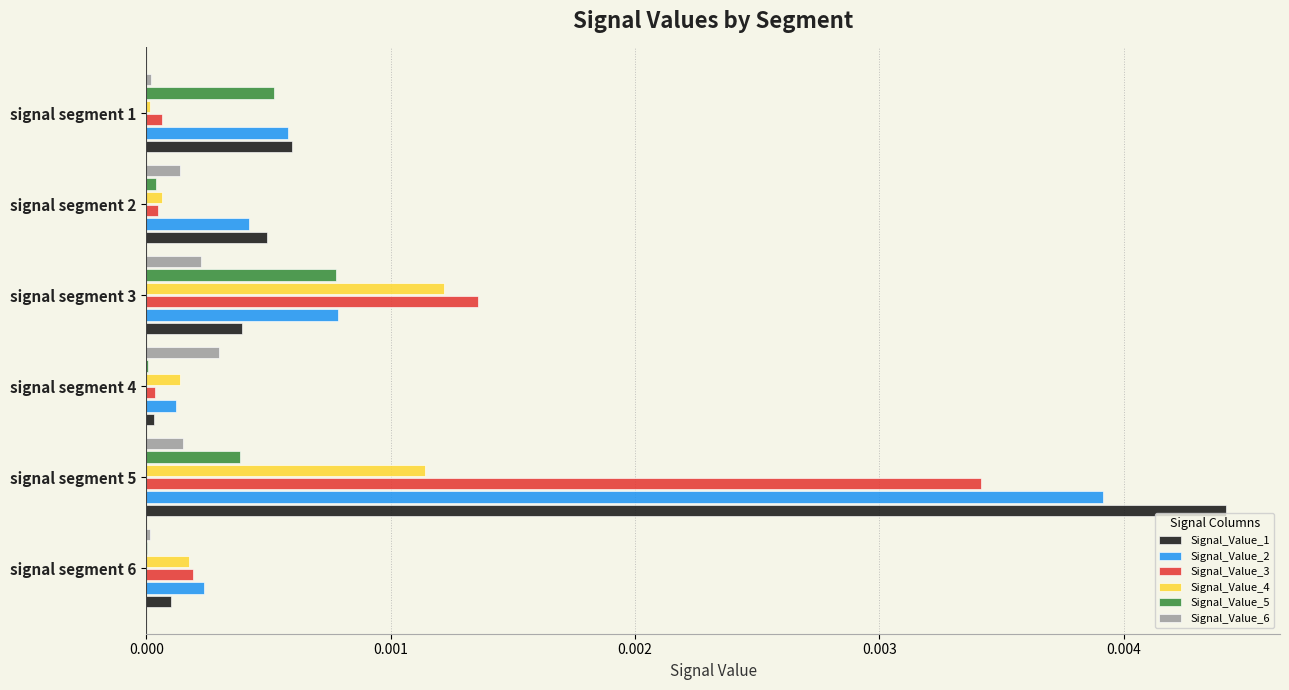

Which series has the widest spread of values?

Signal_Value_1